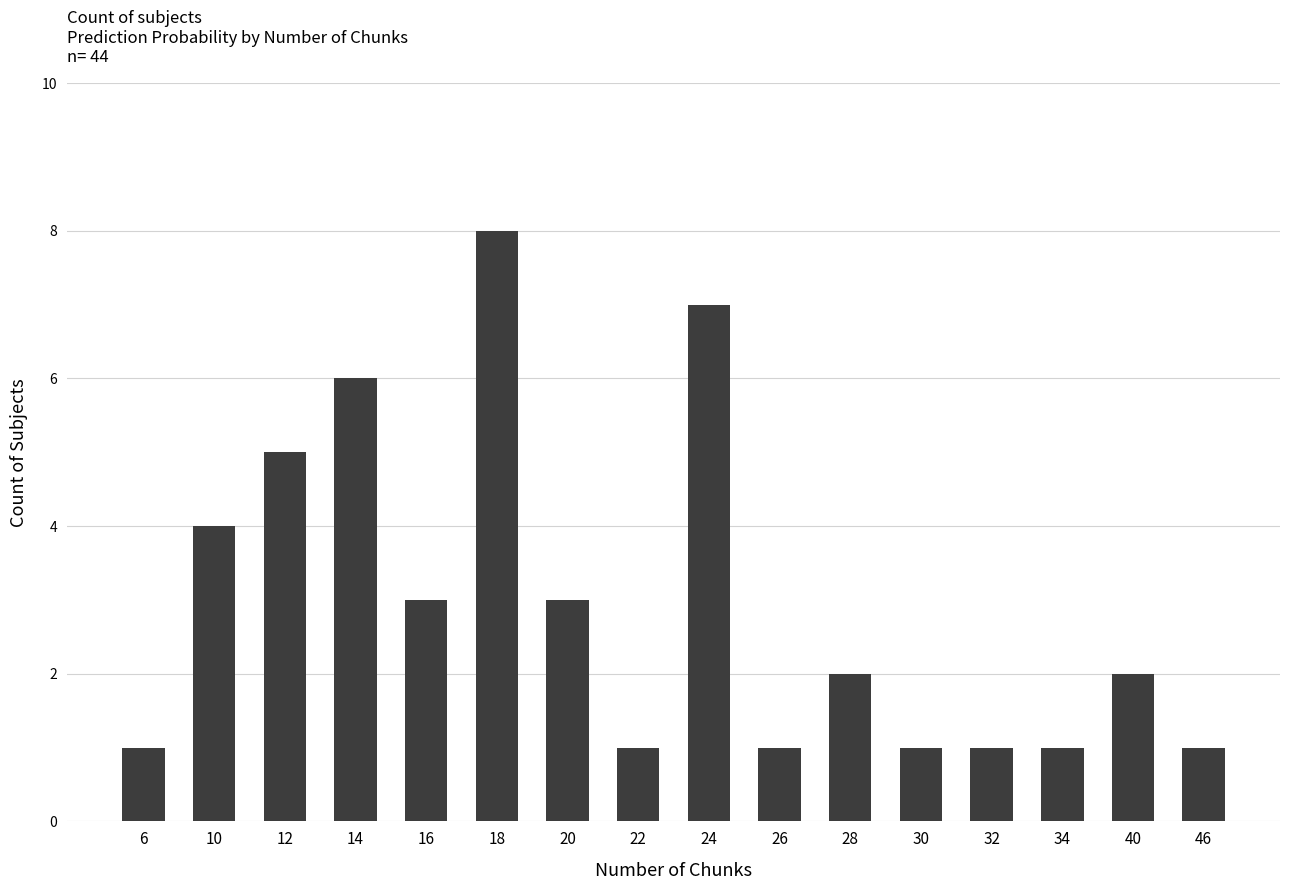

What is the smallest value displayed?

1